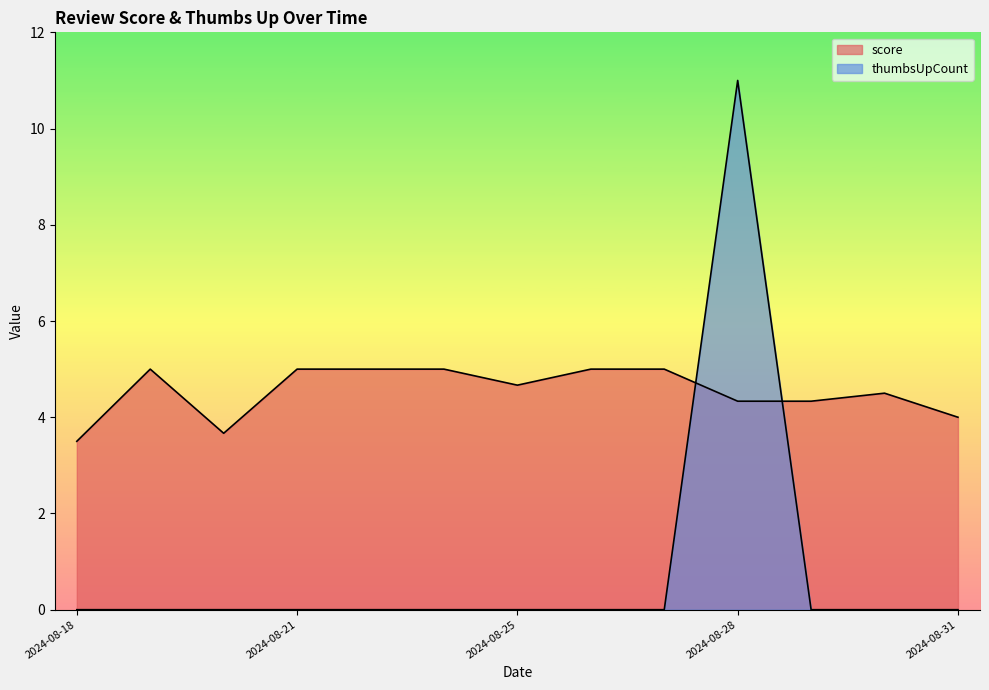

The thumbsUpCount series shows 11 at 2024-08-28. True or false?

True